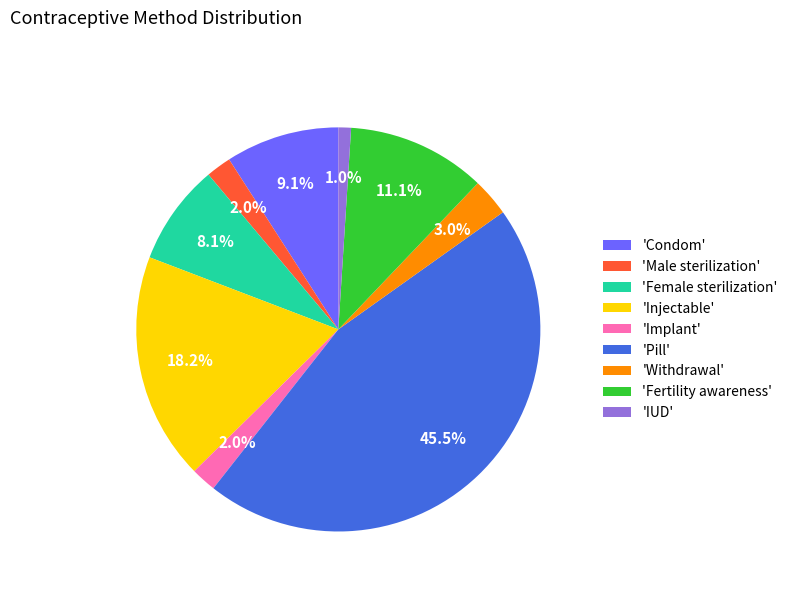

What portion of the pie excludes 'IUD'?

99.0%